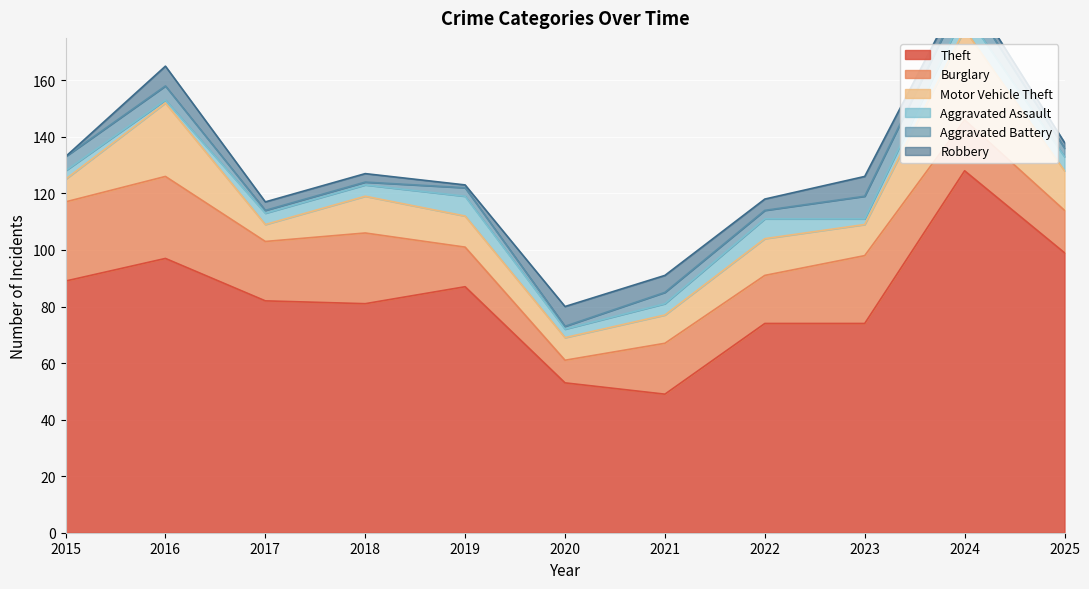

How many series are shown in this chart?

6